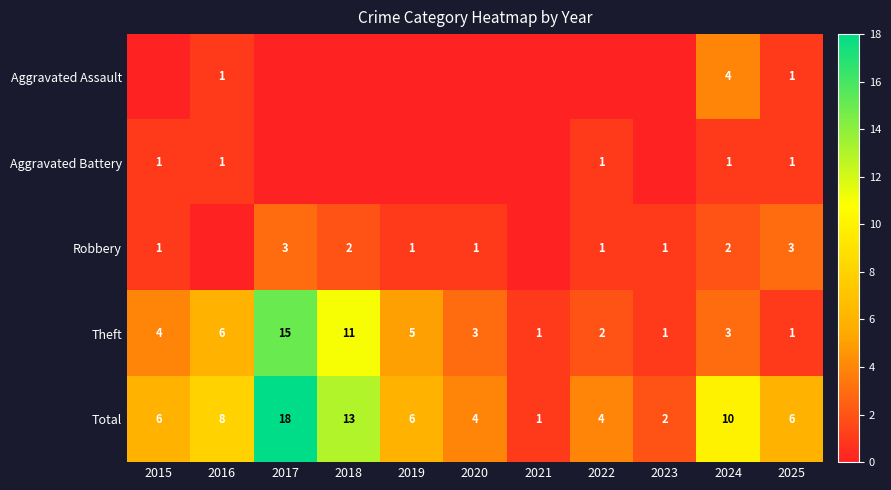

Where is Total nearest to the value 9?

2016